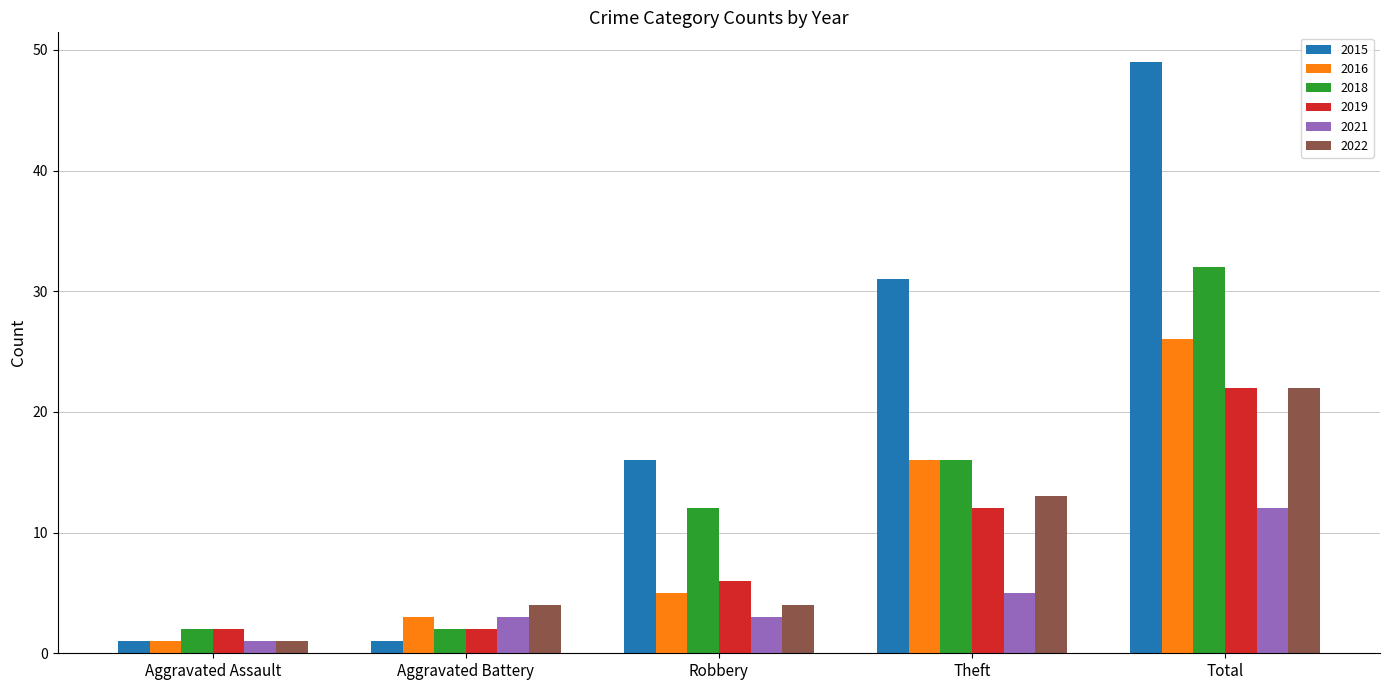

Which category has the highest value in the 2021 series?

Total